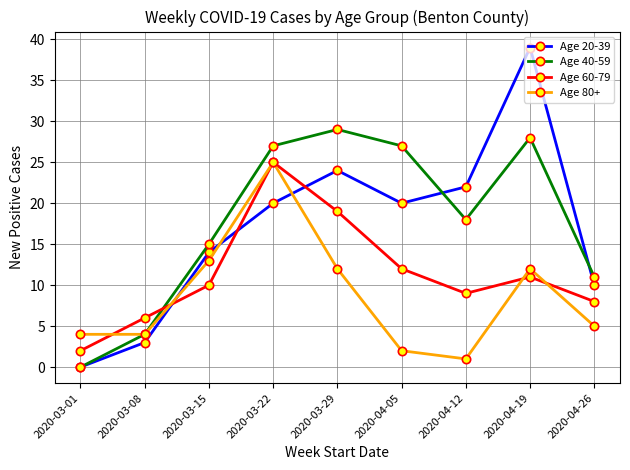

True or false: Age 60-79 and Age 40-59 intersect in this chart.

True